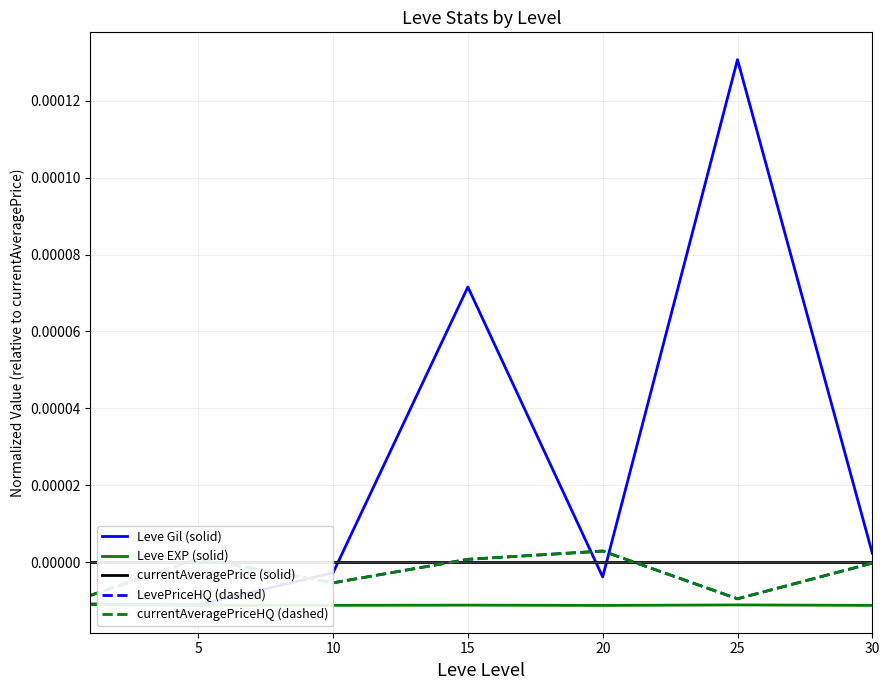

Is it true that currentAveragePriceHQ (dashed) equals -0.0 at 30?

False